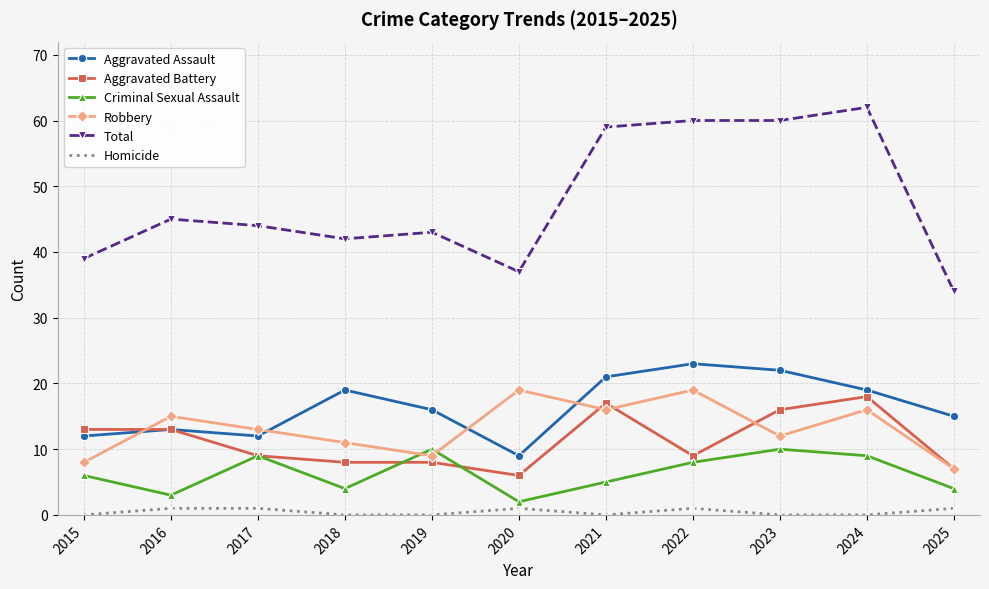

Is it true that Total equals 60 at 2022?

True